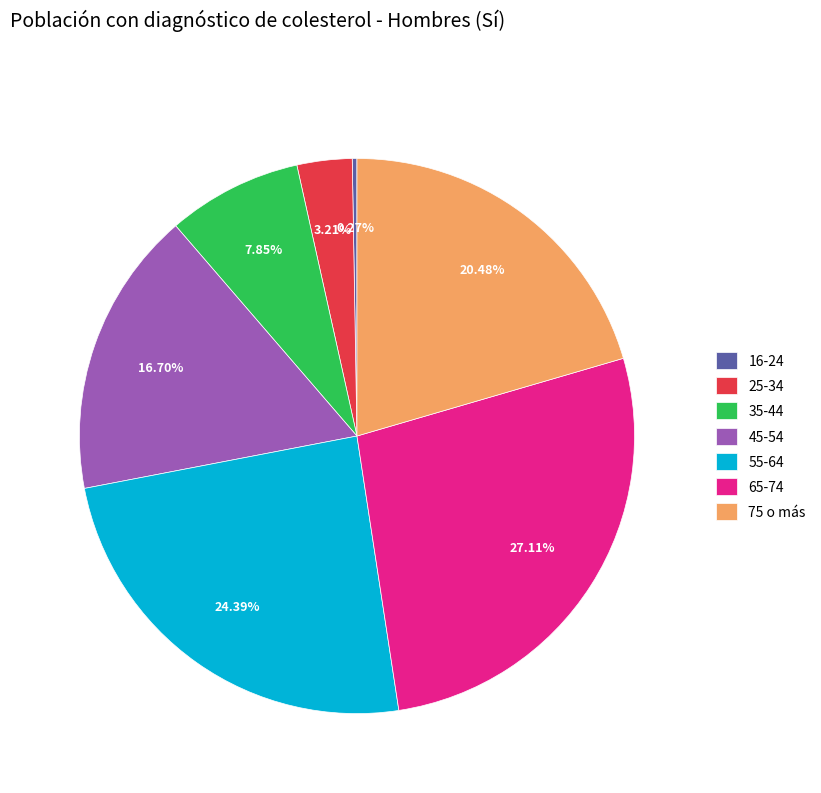

Which has a higher value, 45-54 or 55-64?

55-64